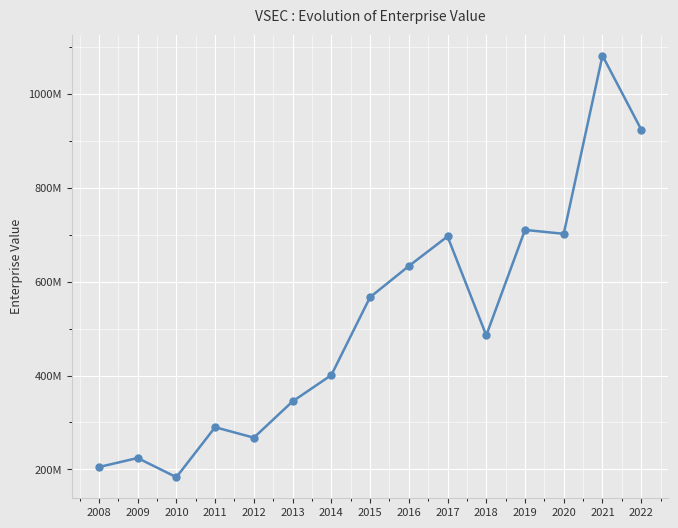

What is the sum of the values at 2018 and 2017?

1182412009.6